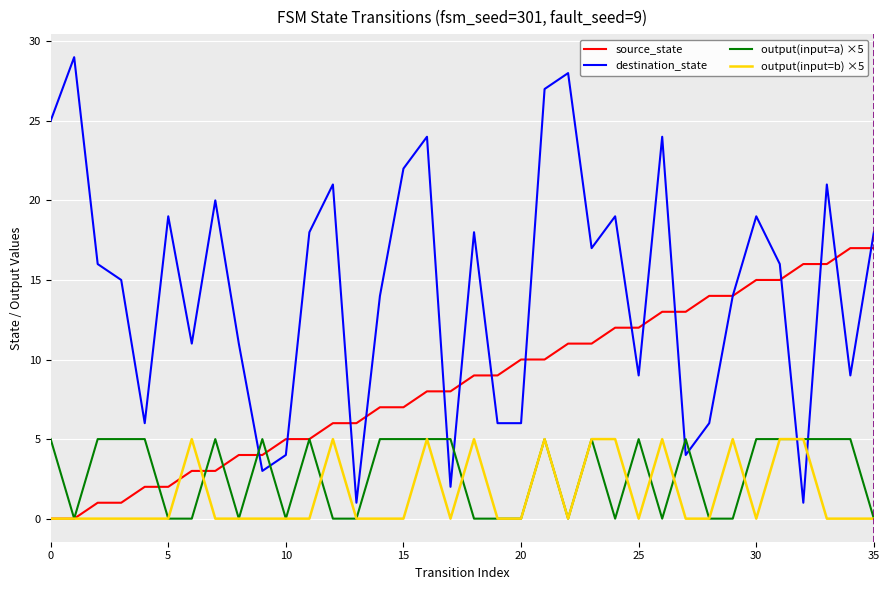

Count the number of data series in this chart.

4